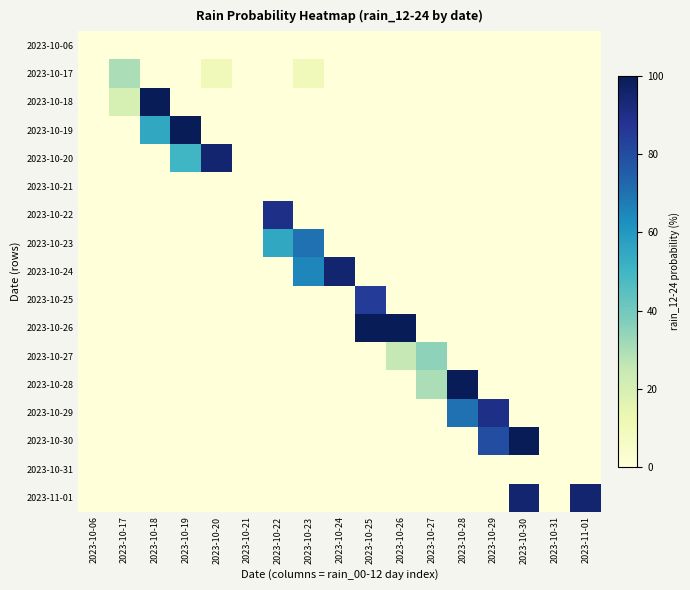

Which label corresponds to the smallest value in the chart?

2023-10-06